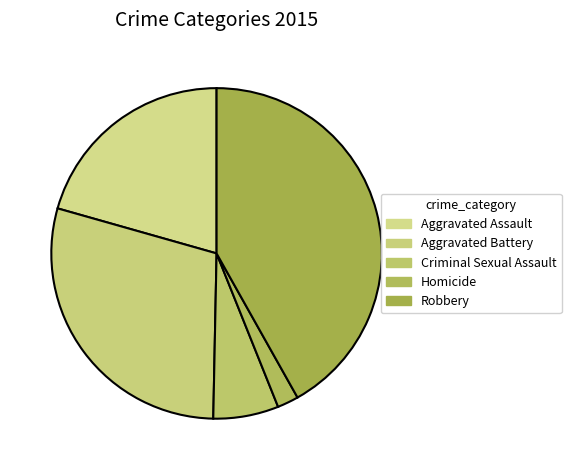

To the nearest percent, what is the average slice percentage?

20%